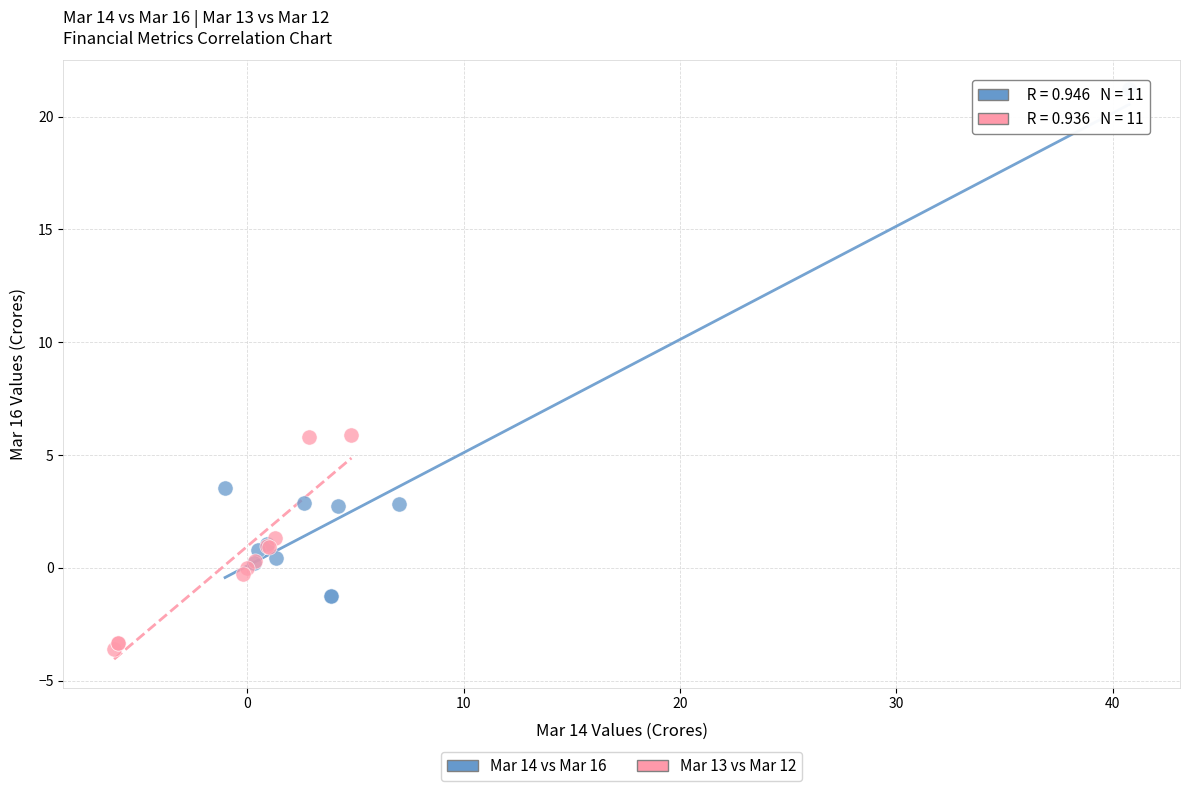

Which series reaches the minimum Y coordinate?

Mar 13 vs Mar 12